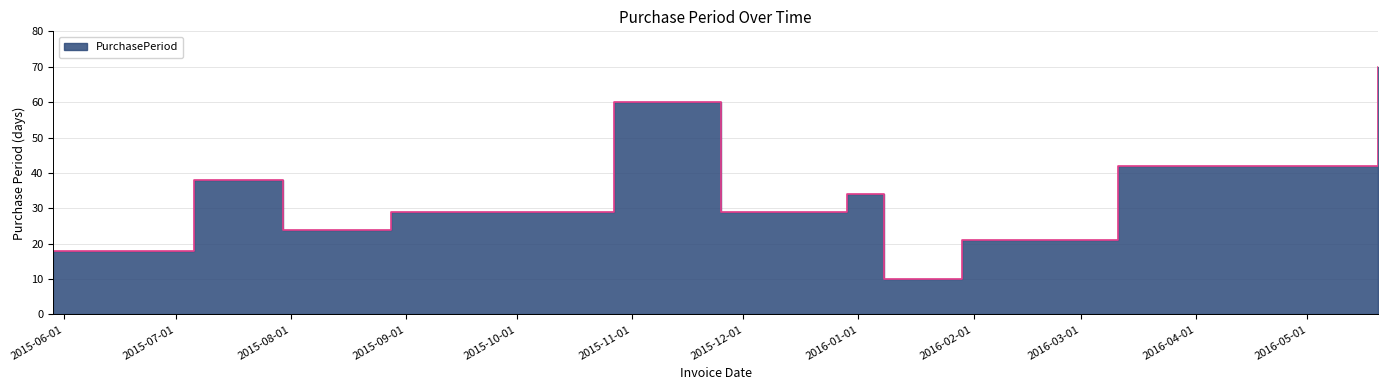

Between 2016-01-29 and 2015-07-06, which is larger?

2015-07-06